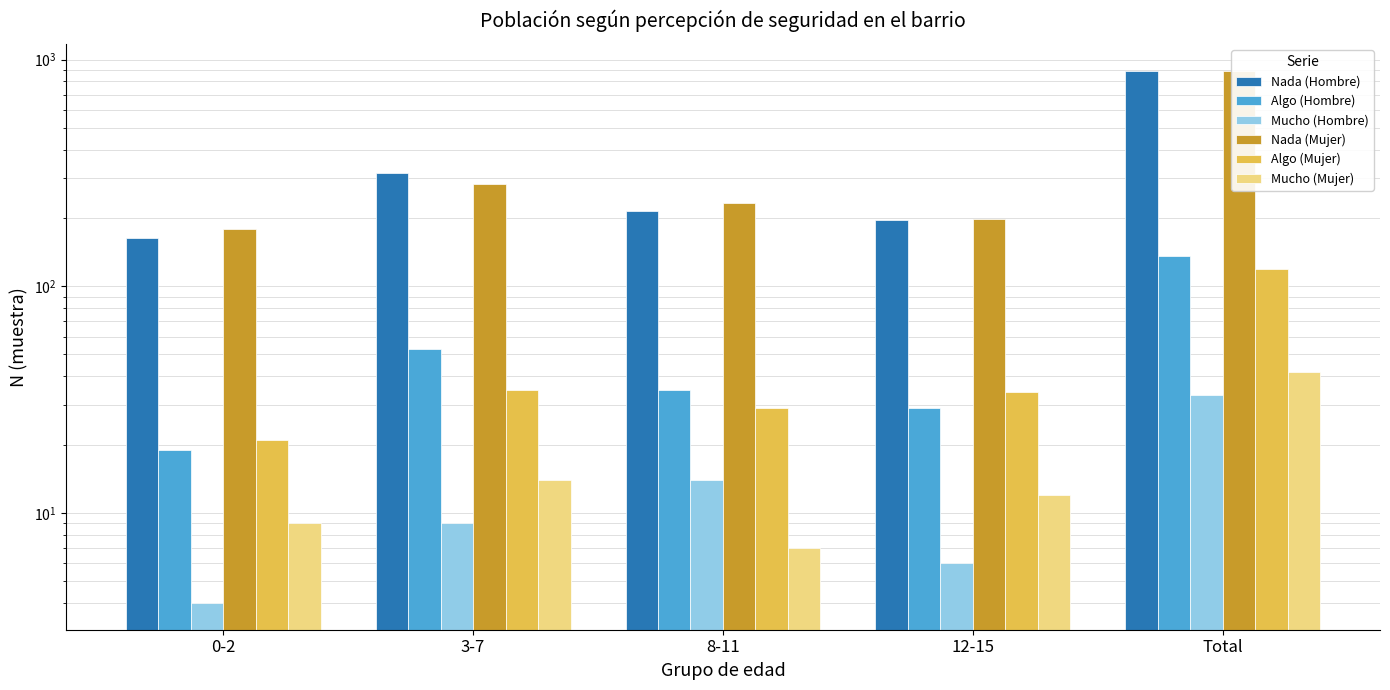

Is the value of Mucho (Mujer) at 0-2 greater than the value of Algo (Mujer) at Total?

No